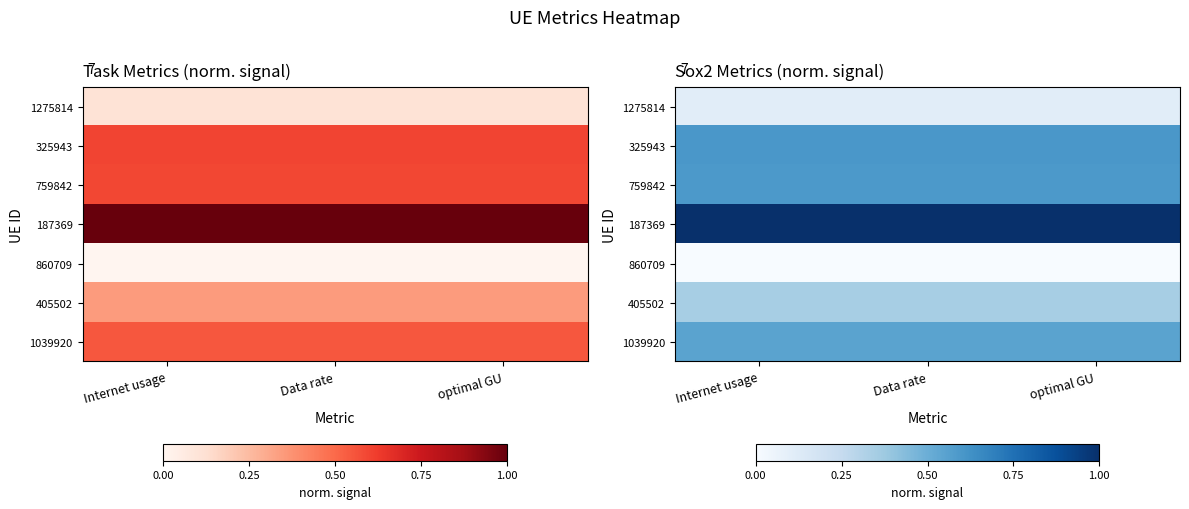

At how many categories does at least one series exceed 0?

3